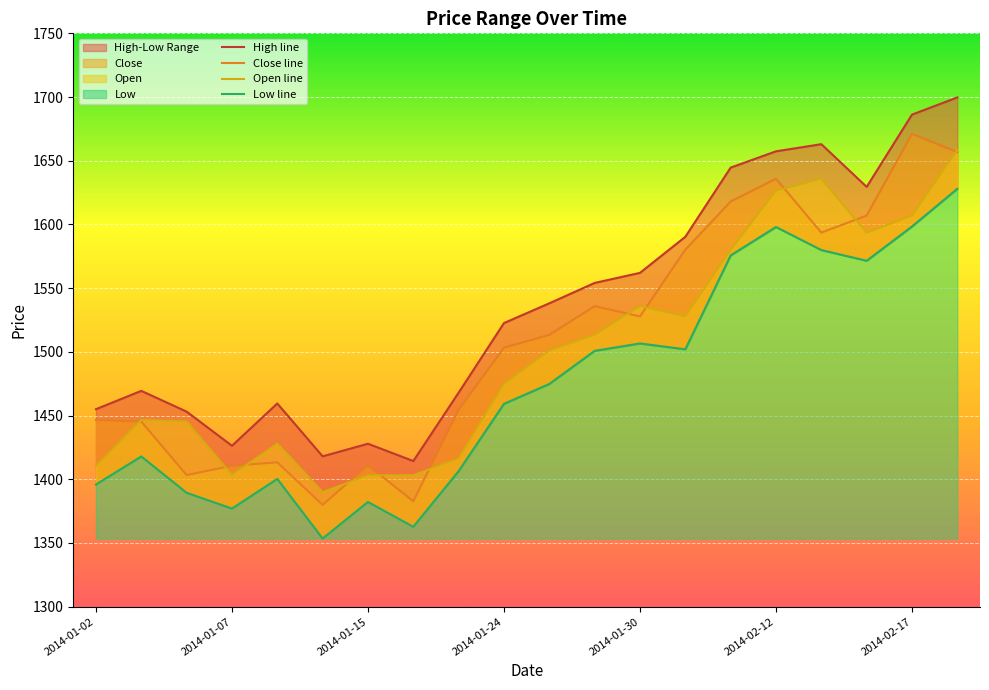

What is the maximum value shown in the chart?

1699.7